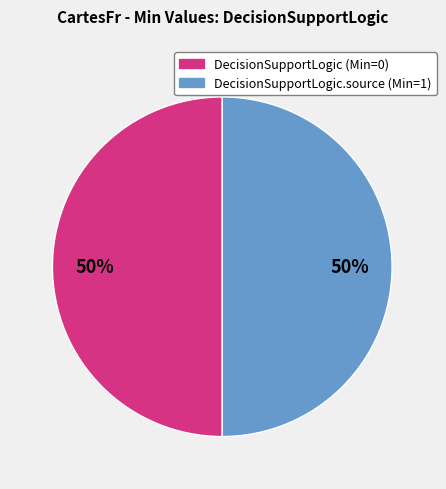

True or false: DecisionSupportLogic (Min=0) accounts for 50% of the total.

True